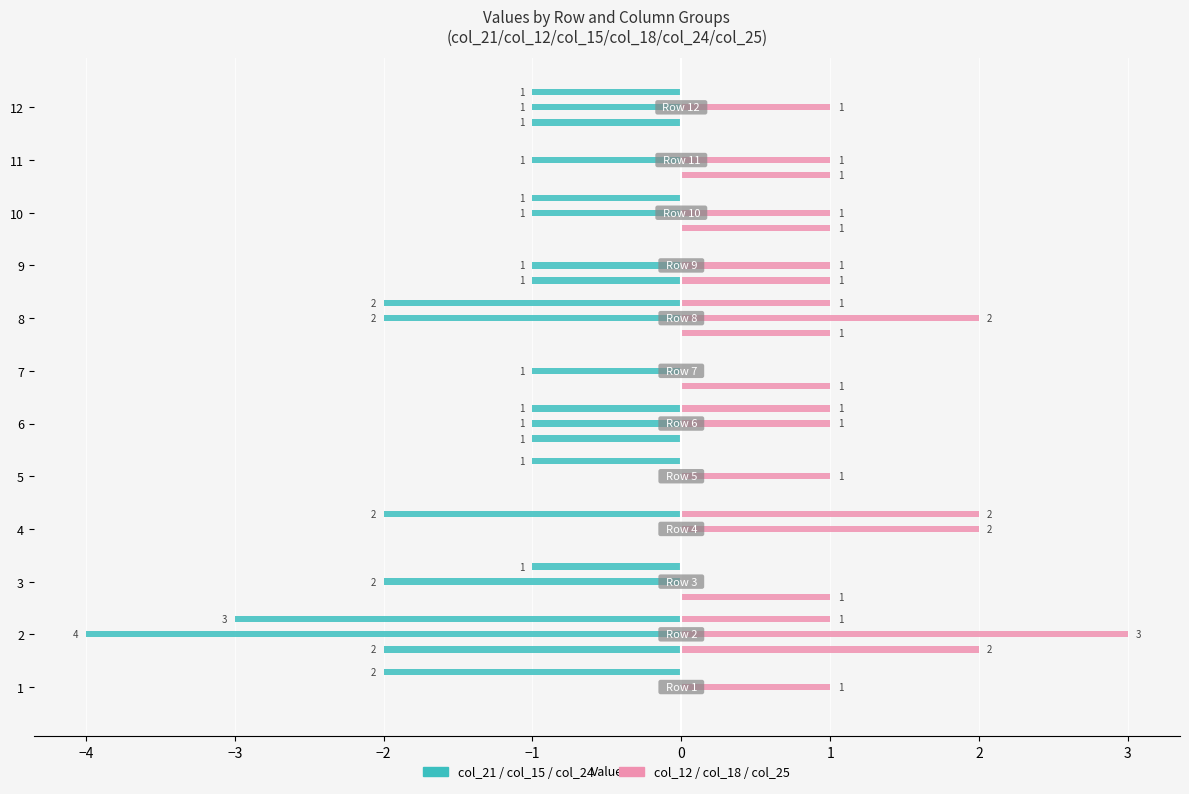

The value of col_12 at 4 is 1. True or false?

False